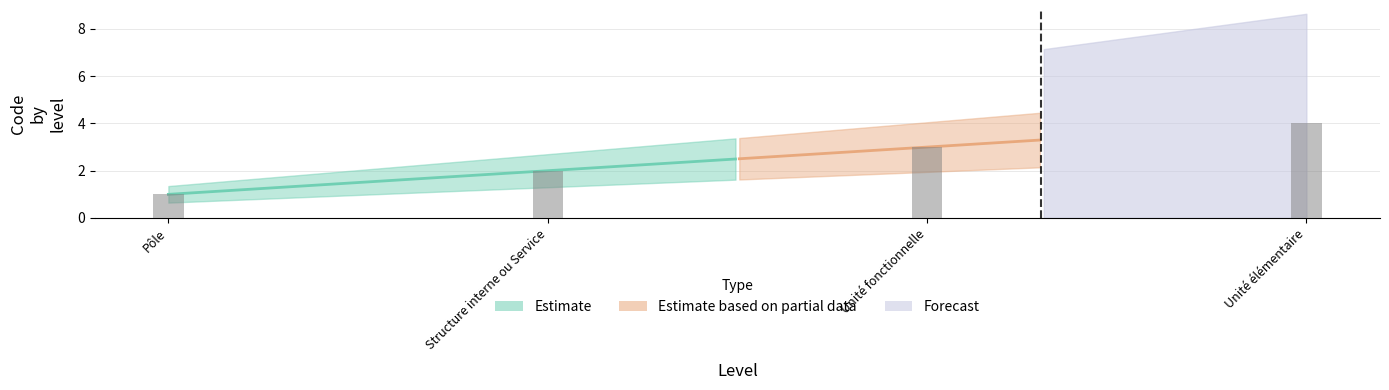

List the labels in order of value, largest first.

Unité élémentaire, Unité fonctionnelle, Structure interne ou Service, Pôle